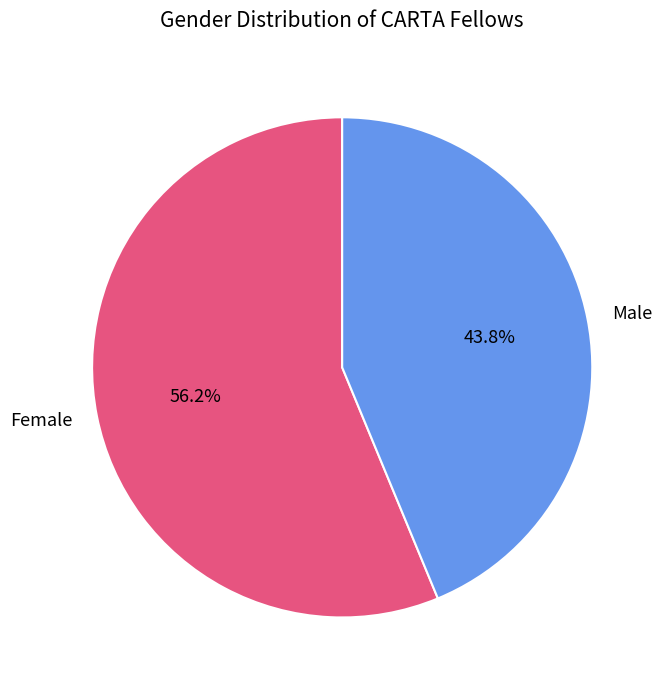

Is the sum of Male and Female greater than half?

Yes